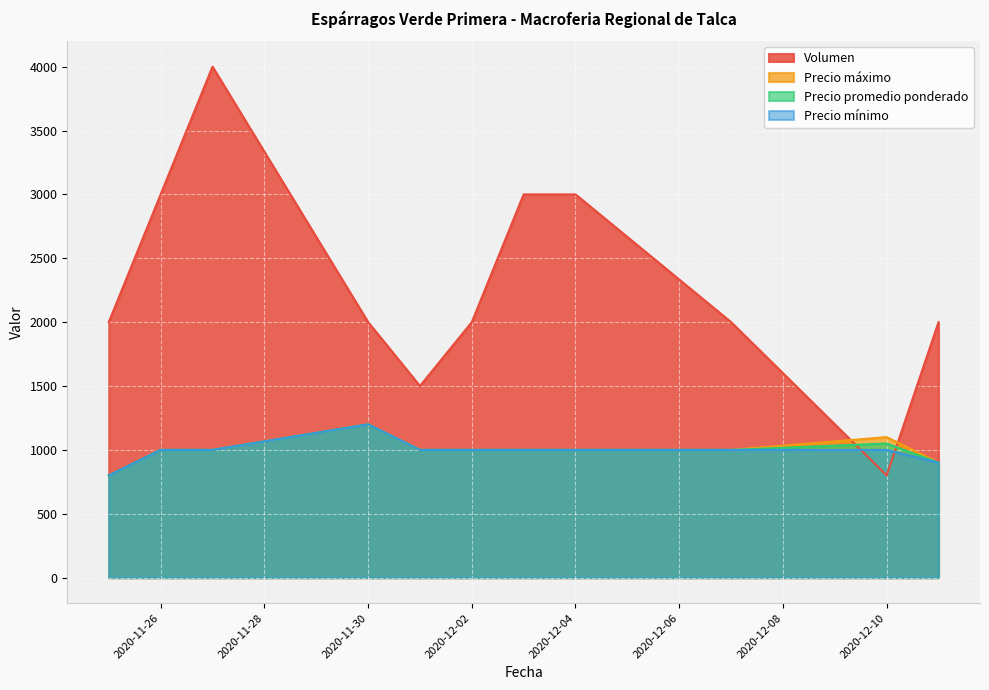

At which label does Volumen reach its peak?

2020-11-27